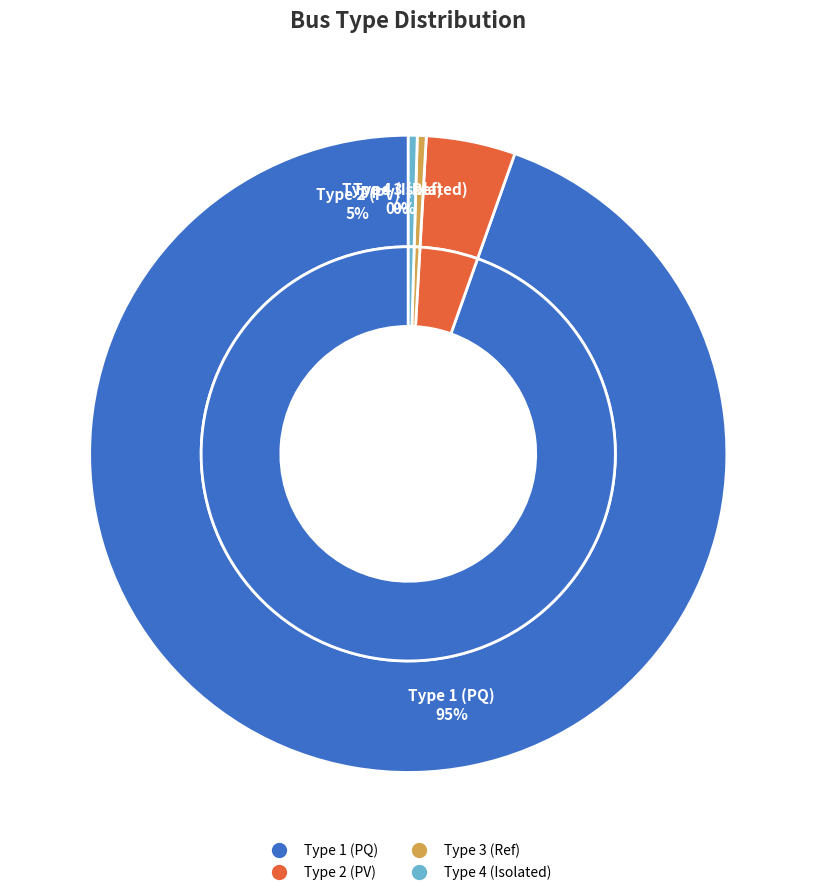

Is it true that BUS_TYPE 3 is 1% of the pie?

False